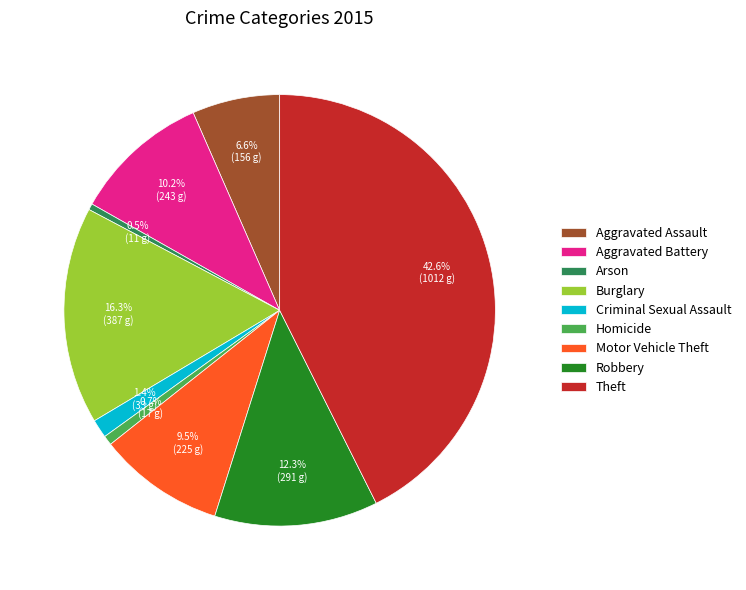

Is it true that Aggravated Assault is 7% of the pie?

True